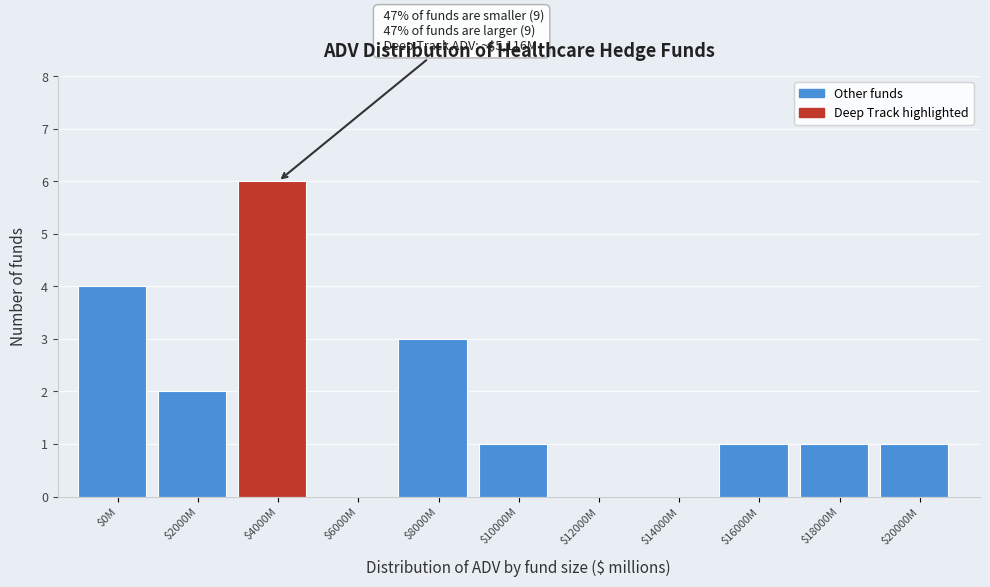

What is the greatest value displayed?

6